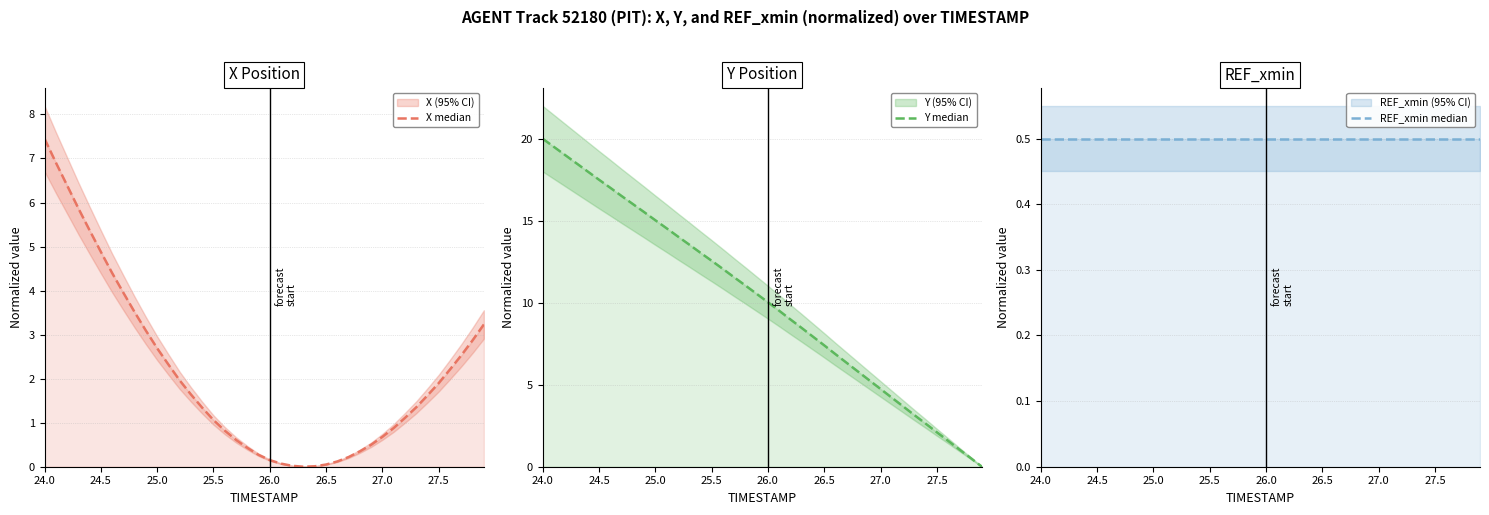

Which series has the widest spread of values?

Y median